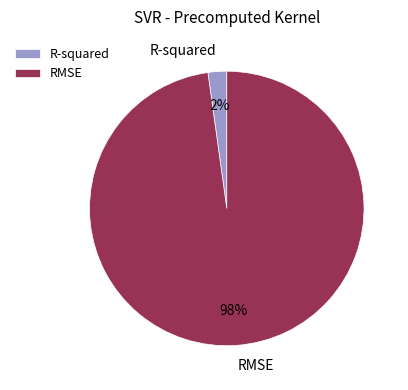

Is there any slice that represents more than half of the pie?

Yes